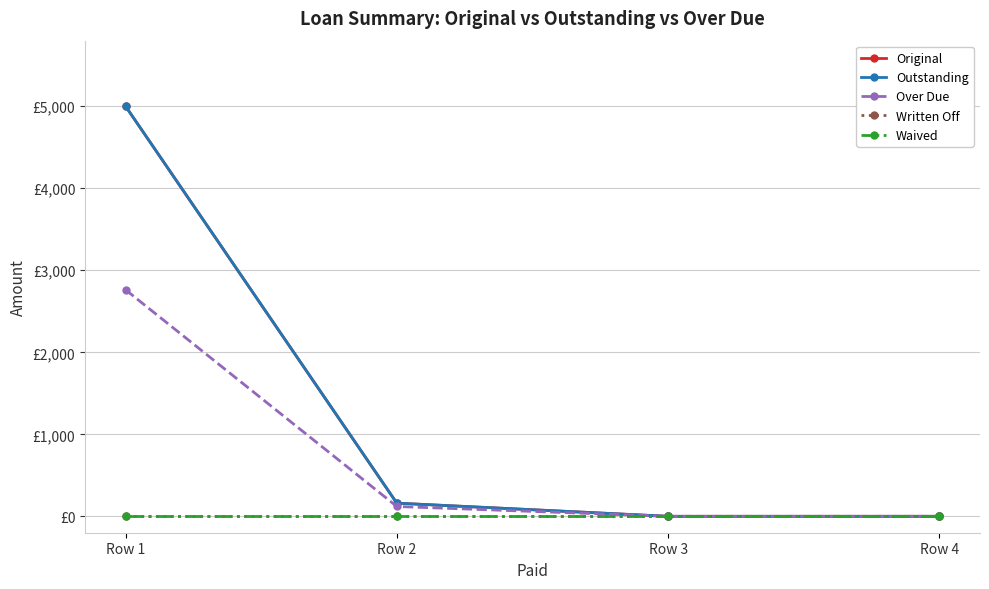

Is it true that Original equals 1729.9 at Row 3?

False